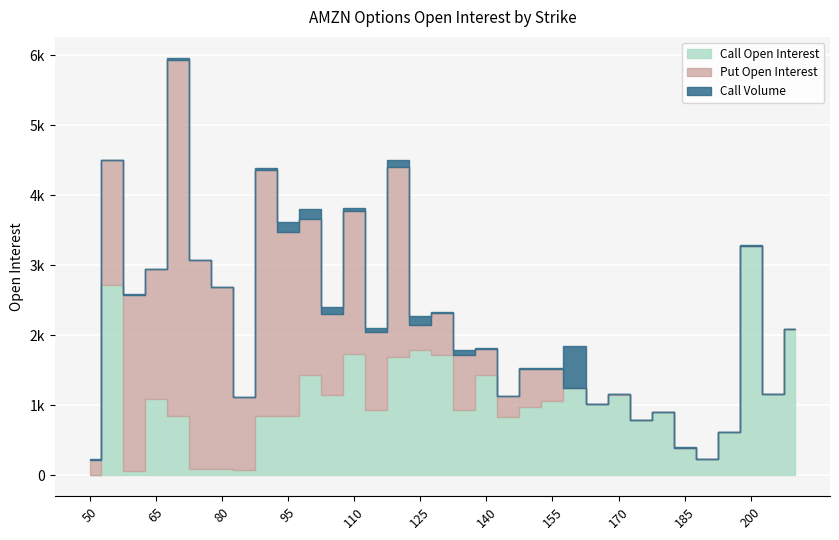

How many categories are shown in the chart?

33